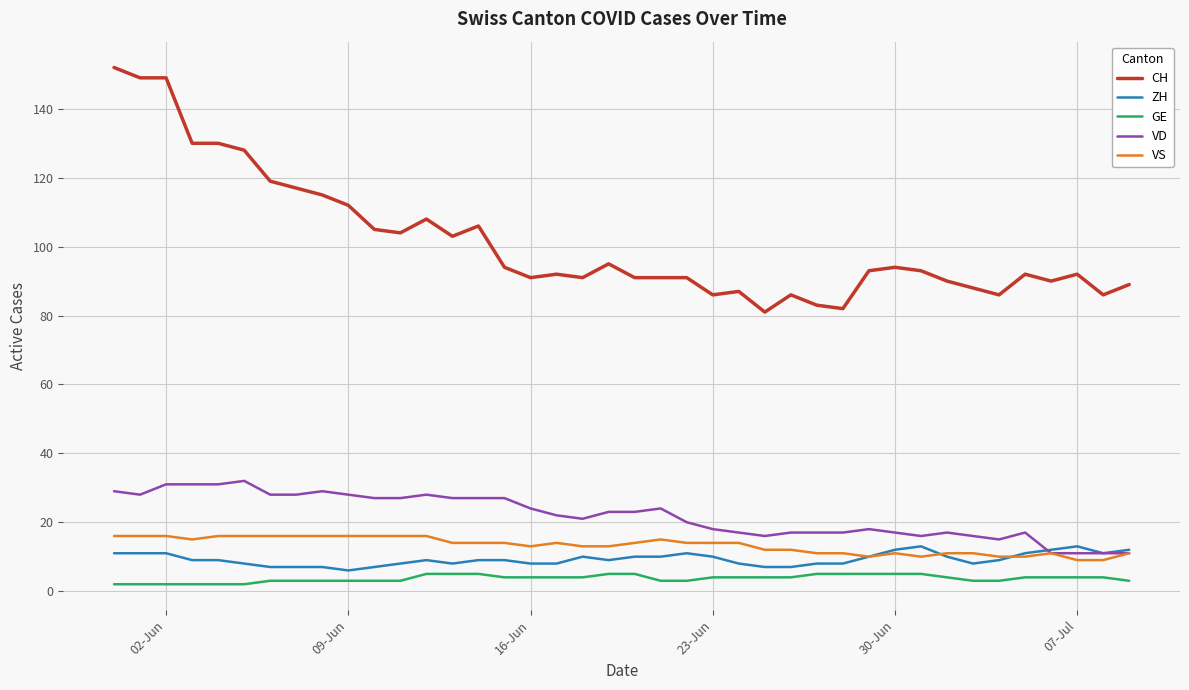

Which series has the largest range (max minus min)?

CH